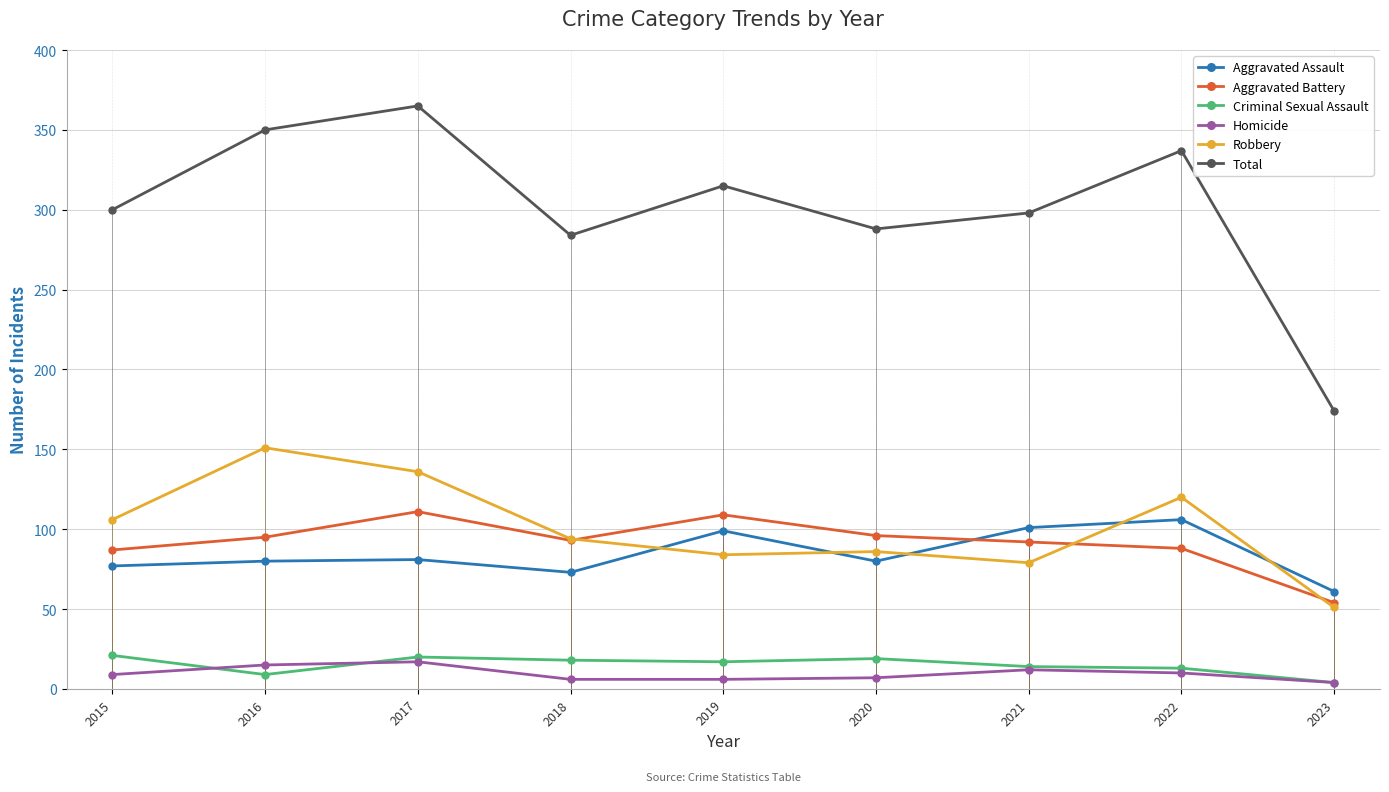

Is this an area chart (filled region under the line)?

No